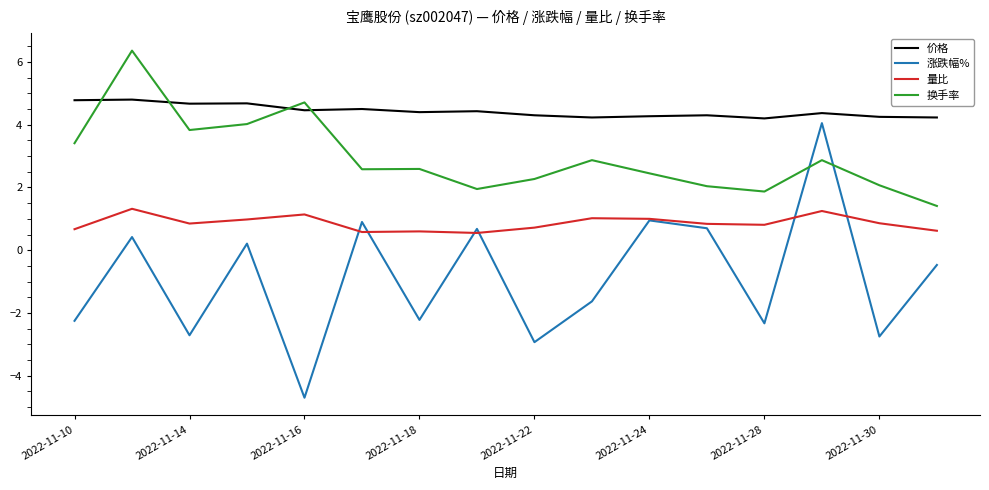

Rank the series by their average value, from highest to lowest.

价格, 换手率, 量比, 涨跌幅%